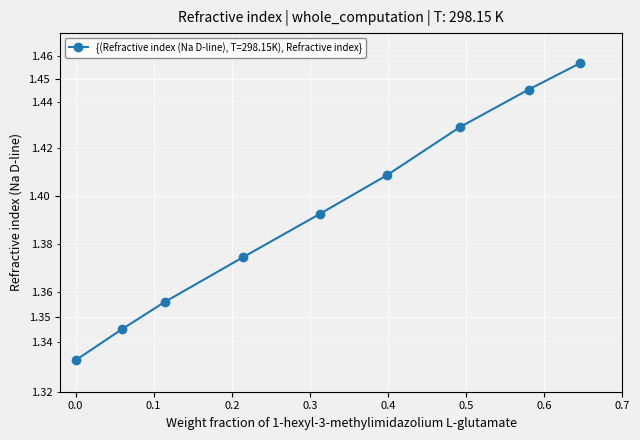

How many categories are shown in the chart?

9